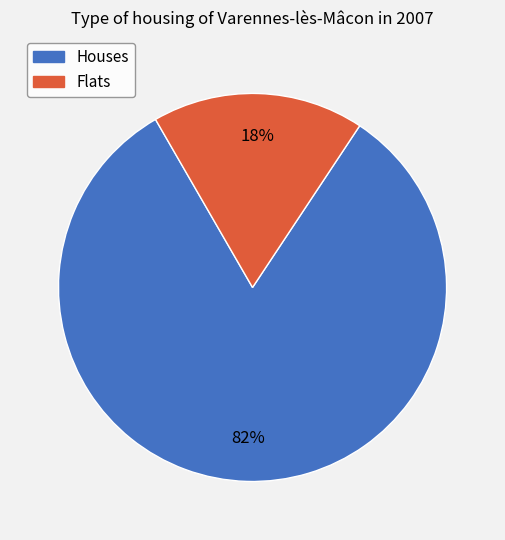

How many slices are in this pie chart?

2